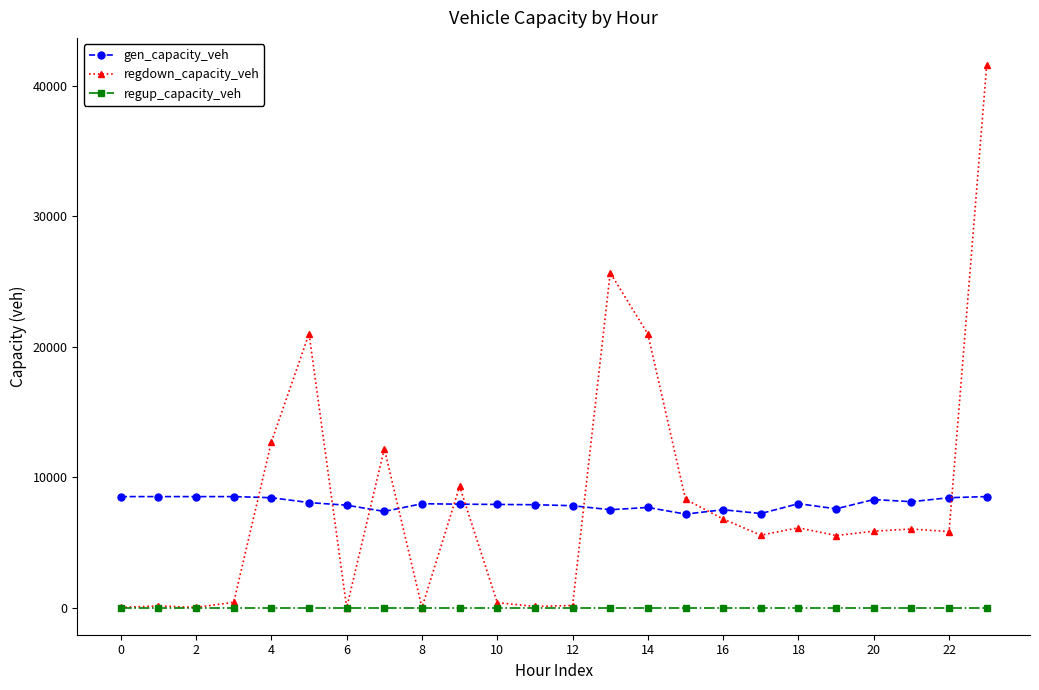

True or false: gen_capacity_veh and regup_capacity_veh cross at least once.

False